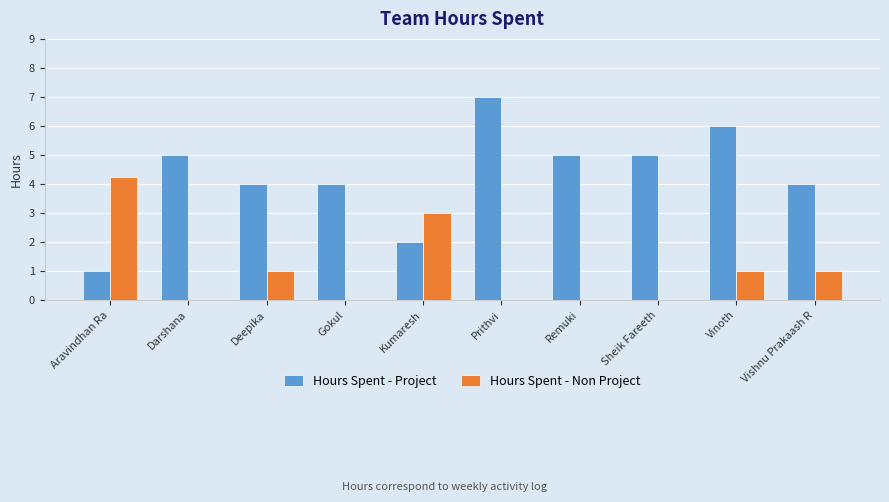

The value of Hours Spent - Non Project at Vinoth is 1.4. True or false?

False